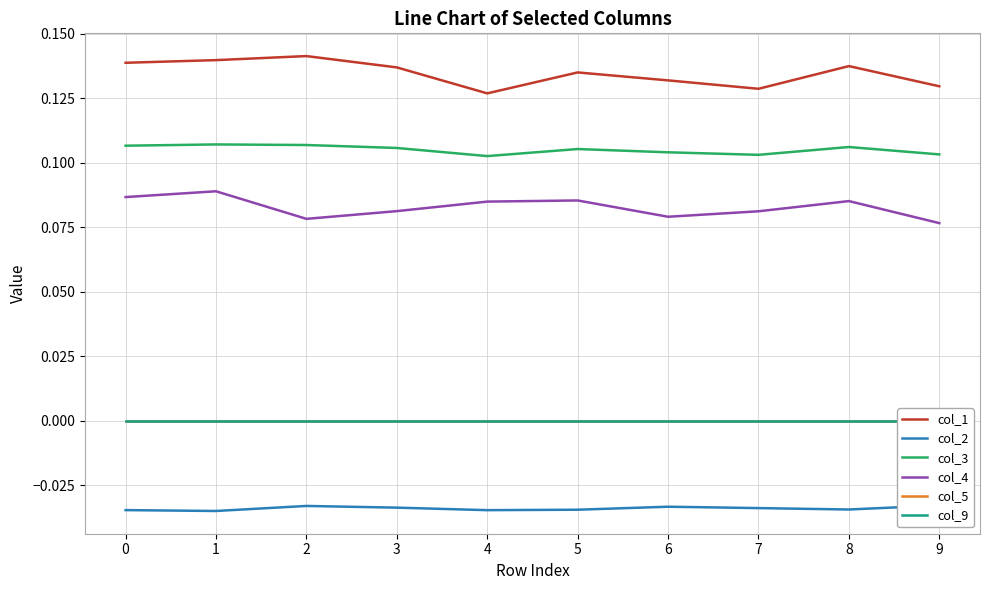

Count the number of data series in this chart.

6